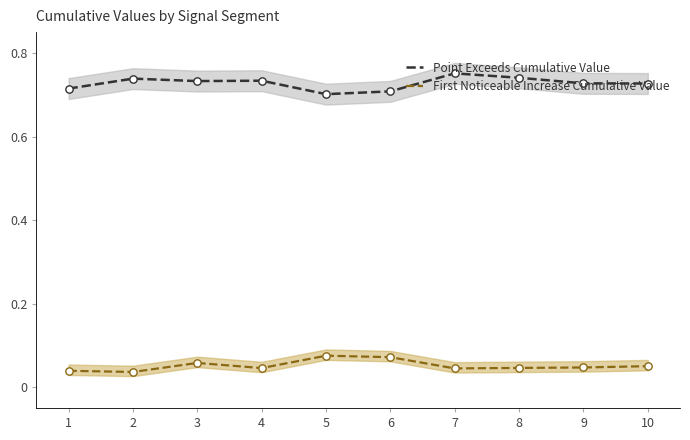

At which category is the sum across all series the highest?

7